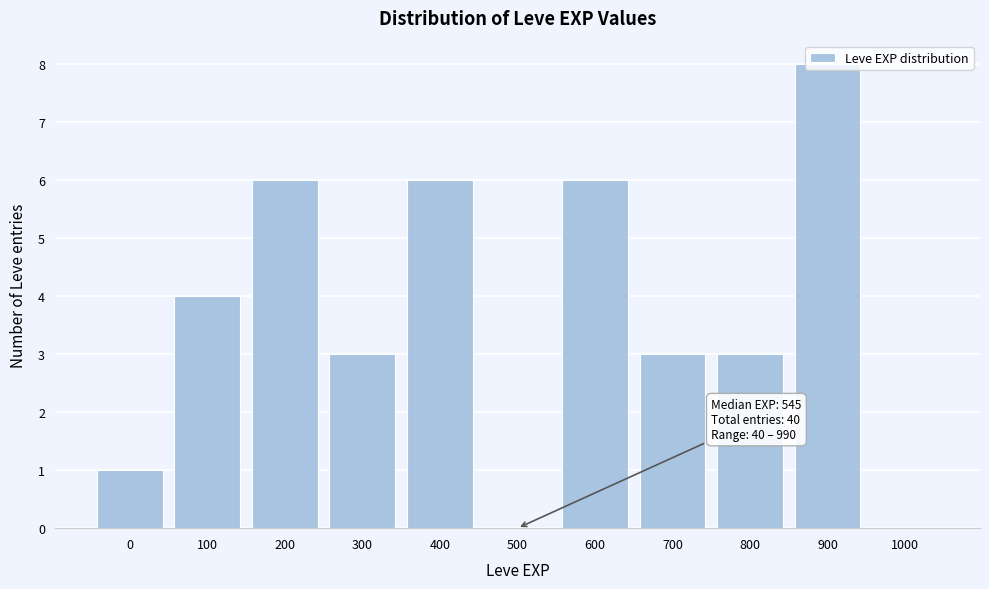

Which has a higher value, 500 or 400?

400